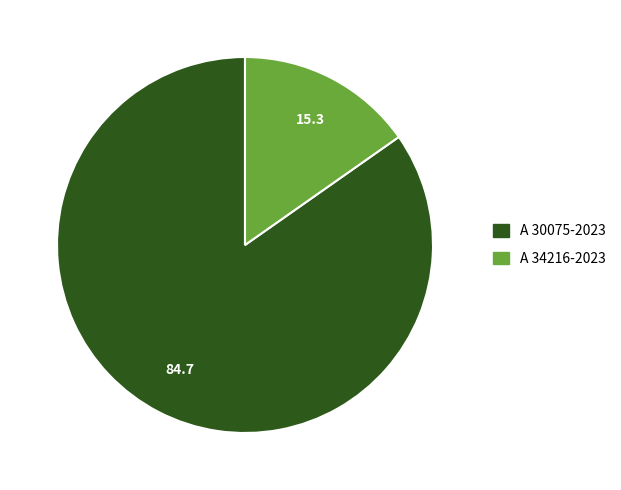

Between A 30075-2023 and A 34216-2023, which is larger?

A 30075-2023